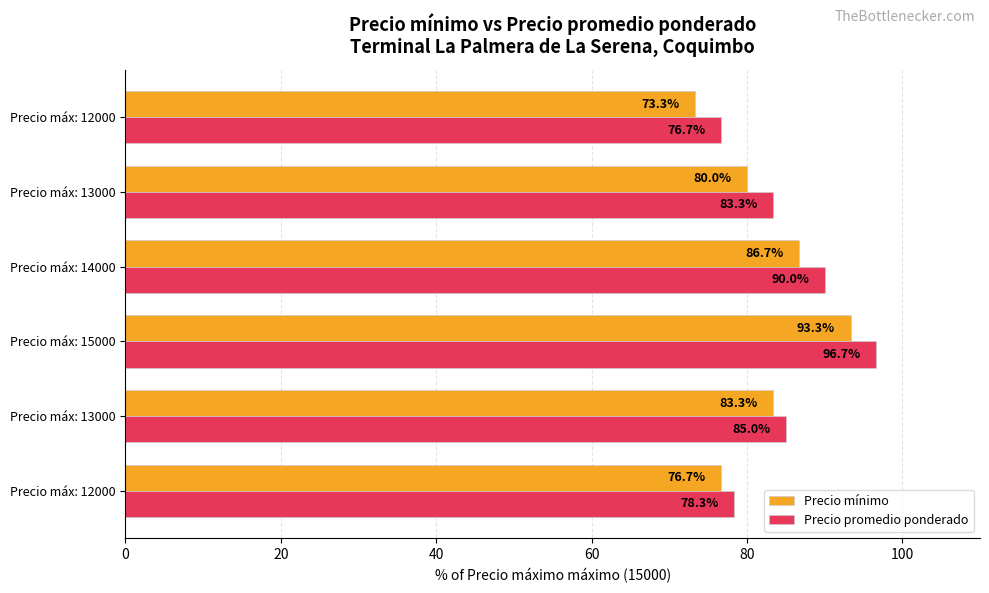

Count the number of categories in the chart.

6